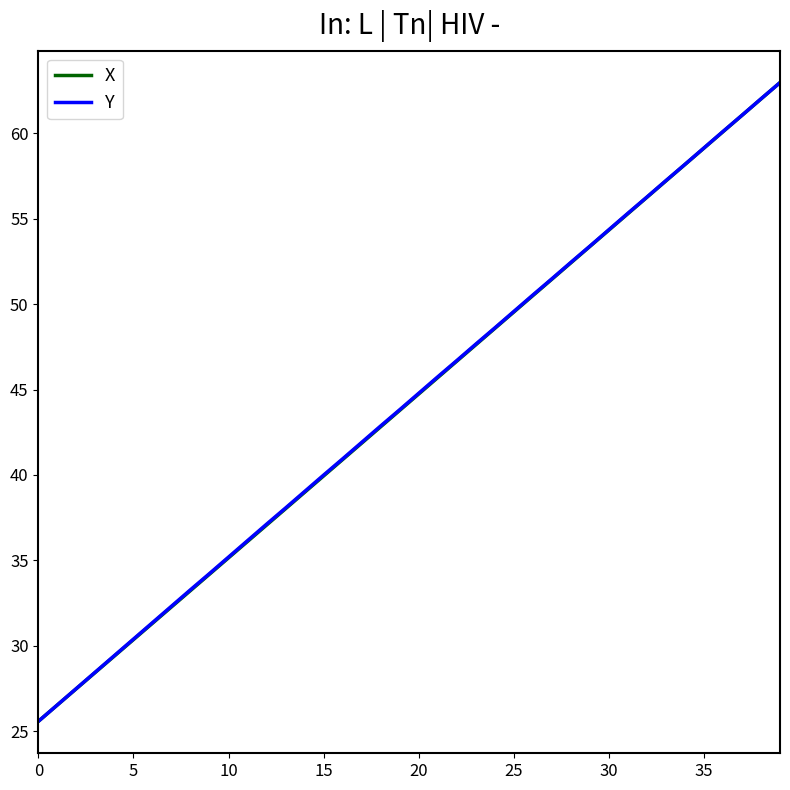

What is the minimum value for X?

25.6